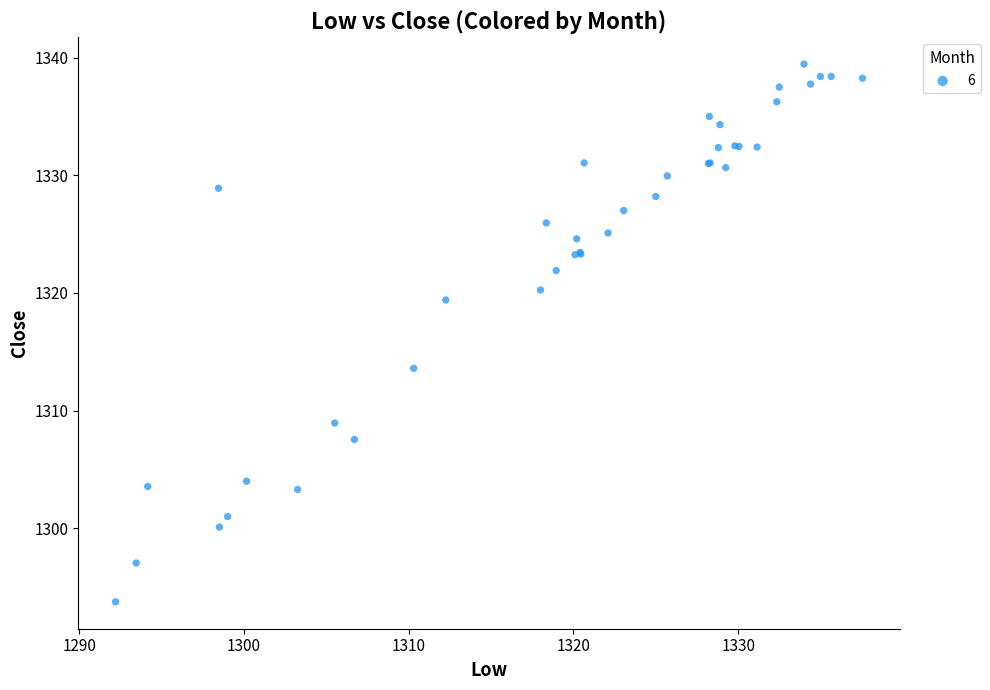

What Y value in the scatter plot is closest to 1316?

1313.6